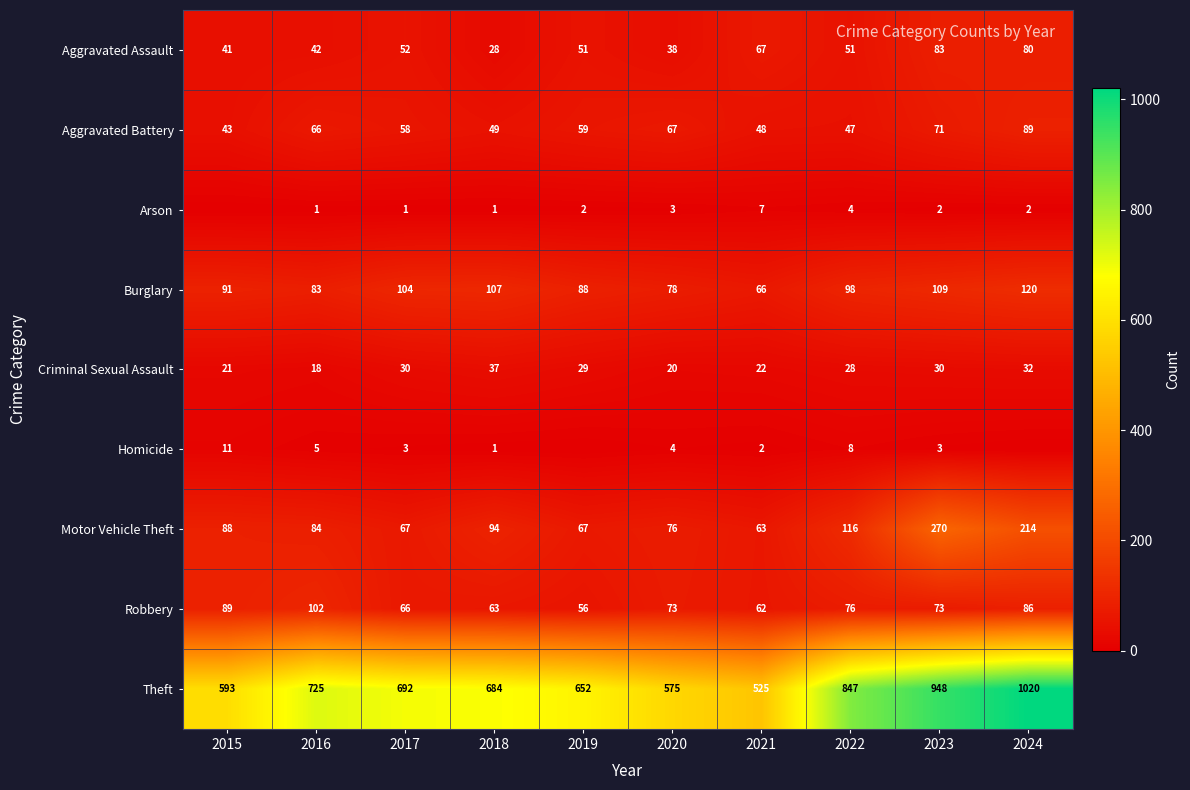

Rank the series at 2020 from lowest to highest value.

Arson, Homicide, Criminal Sexual Assault, Aggravated Assault, Aggravated Battery, Robbery, Motor Vehicle Theft, Burglary, Theft